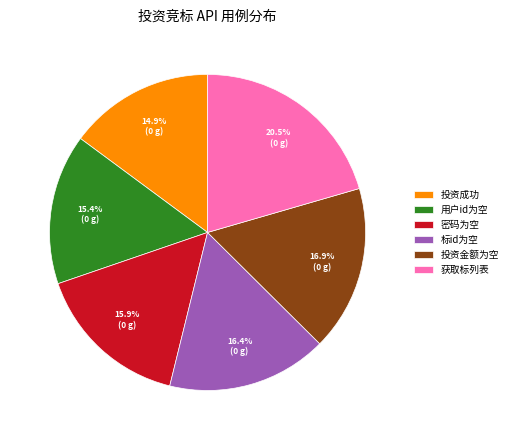

Does any single category account for the majority?

No